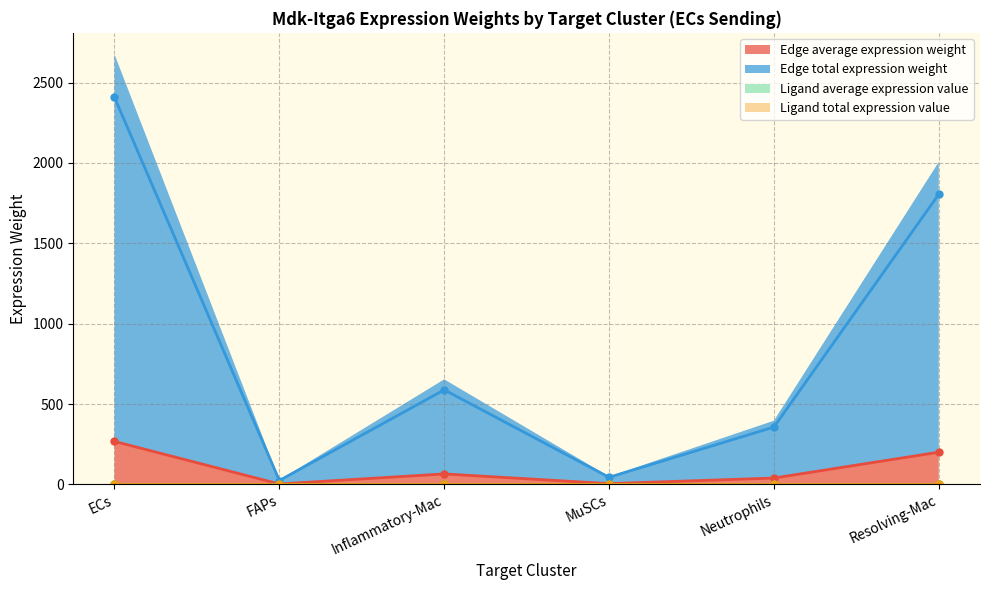

What is the value of the Edge average expression weight point at the 4th from the left?

4.9